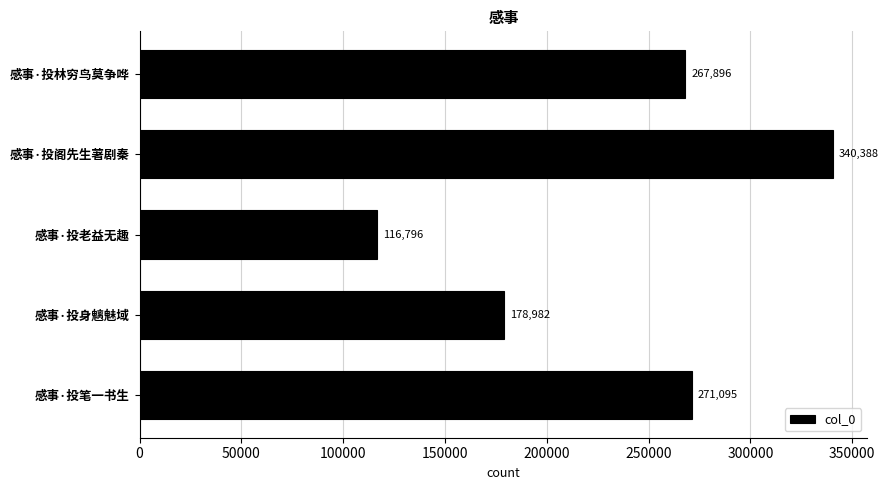

Reading bottom to top, transcribe all the data shown in this chart.

271095	178982	116796	340388	267896